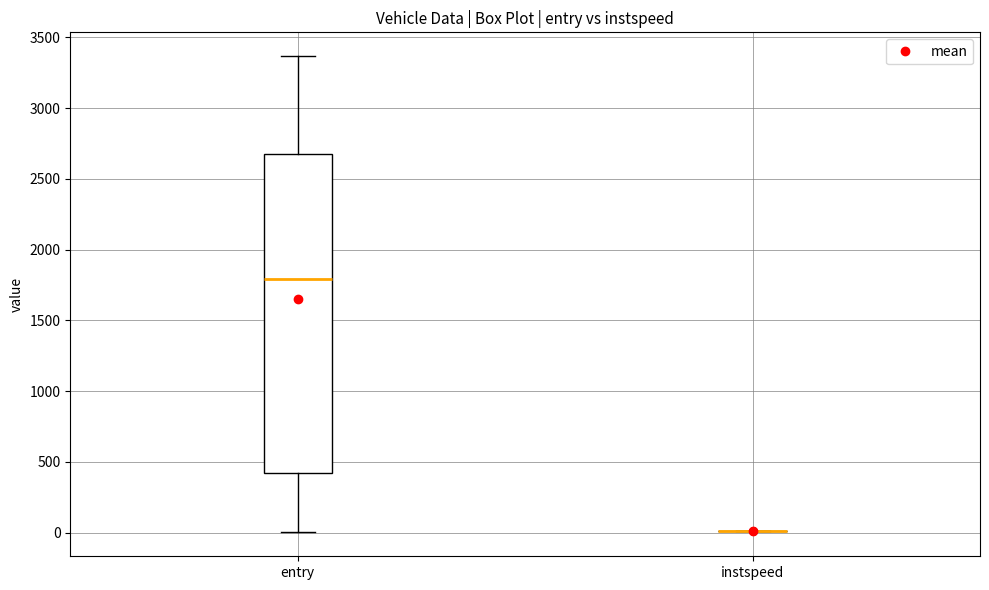

Reading left to right, read every box against the y-axis: the position of its median line, the range the box covers, and the ends of its whiskers. The values are not printed on the chart, so give them approximately, as read against the axis.

entry: median 1800, box 450 to 2700, whiskers 0 to 3350
instspeed: box collapsed to a line at 0, whiskers 0 to 0